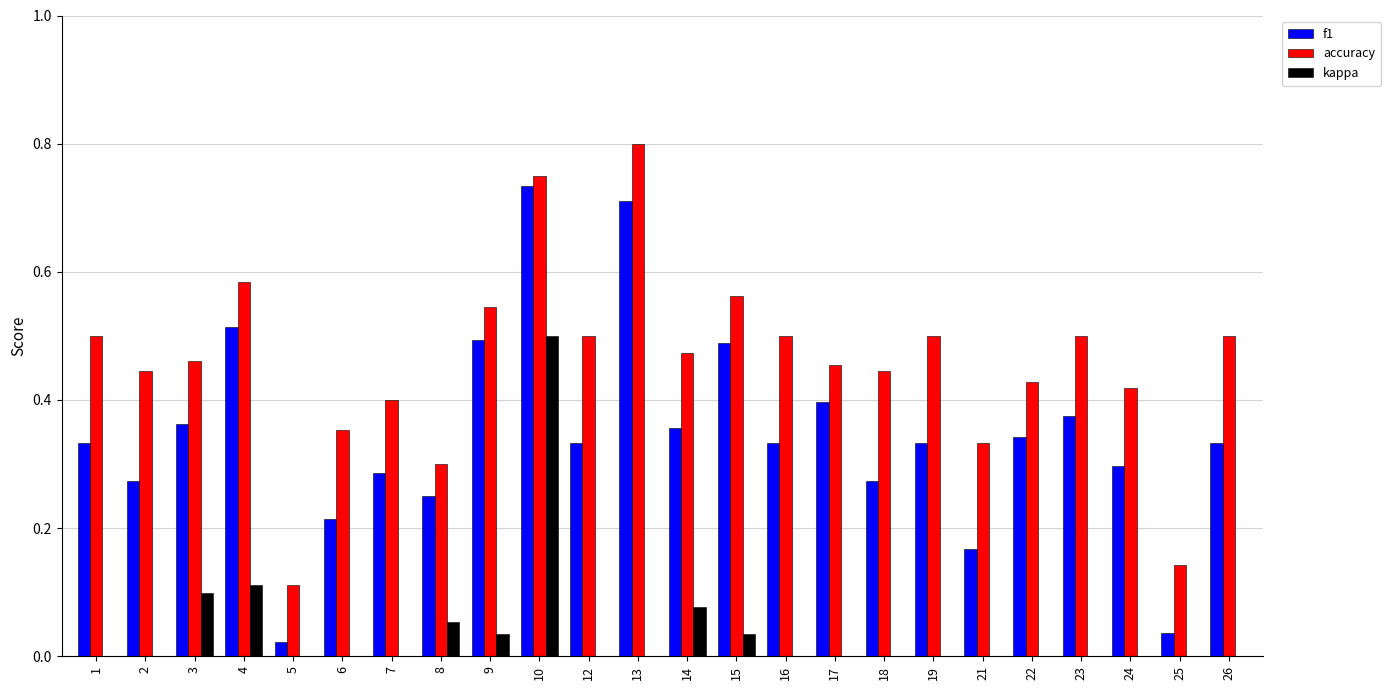

What is the value of the accuracy bar at the 5th from the left?

0.1